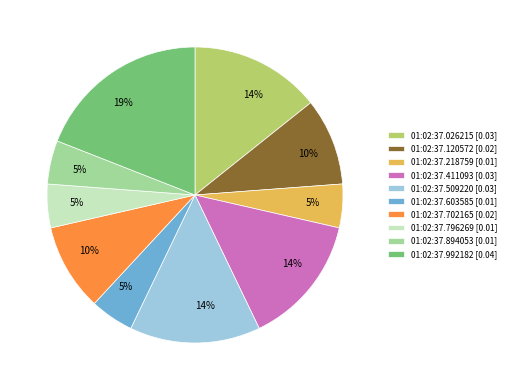

What is the largest slice in the pie chart?

01:02:37.992182 [0.04]